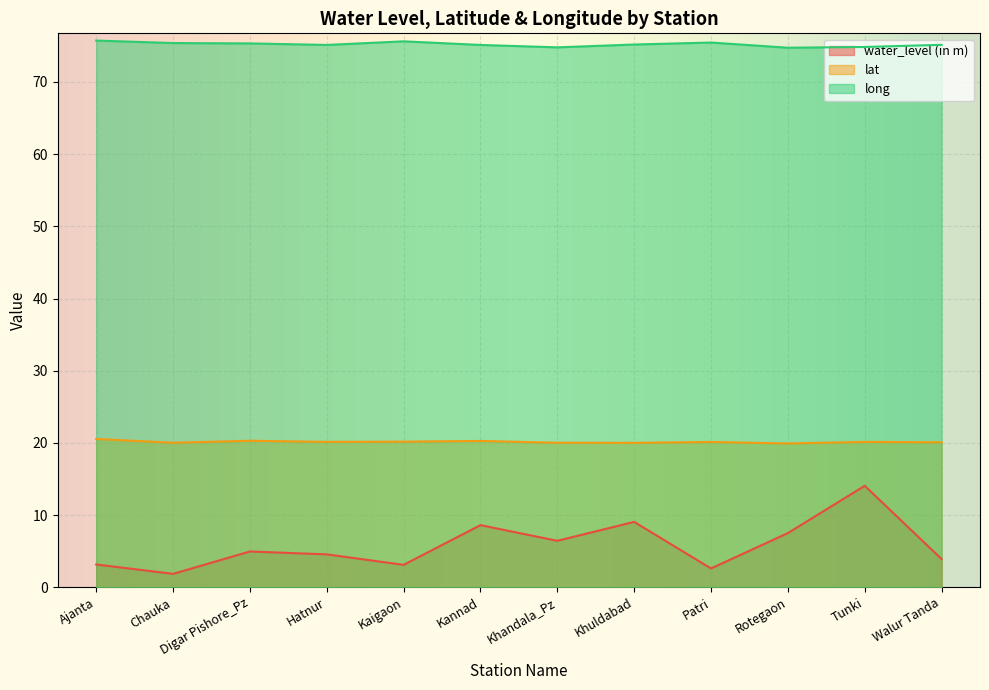

Reading left to right, transcribe all the data shown in this chart.

water_level (in m): Ajanta=3.1	Chauka=1.9	Digar Pishore_Pz=5.0	Hatnur=4.5	Kaigaon=3.1	Kannad=8.6	Khandala_Pz=6.4	Khuldabad=9.1	Patri=2.6	Rotegaon=7.5	Tunki=14.1	Walur Tanda=3.9
lat: Ajanta=20.5	Chauka=20.0	Digar Pishore_Pz=20.3	Hatnur=20.1	Kaigaon=20.2	Kannad=20.3	Khandala_Pz=20.0	Khuldabad=20.0	Patri=20.1	Rotegaon=19.9	Tunki=20.1	Walur Tanda=20.1
long: Ajanta=75.7	Chauka=75.4	Digar Pishore_Pz=75.3	Hatnur=75.1	Kaigaon=75.6	Kannad=75.1	Khandala_Pz=74.8	Khuldabad=75.2	Patri=75.5	Rotegaon=74.8	Tunki=74.8	Walur Tanda=75.2